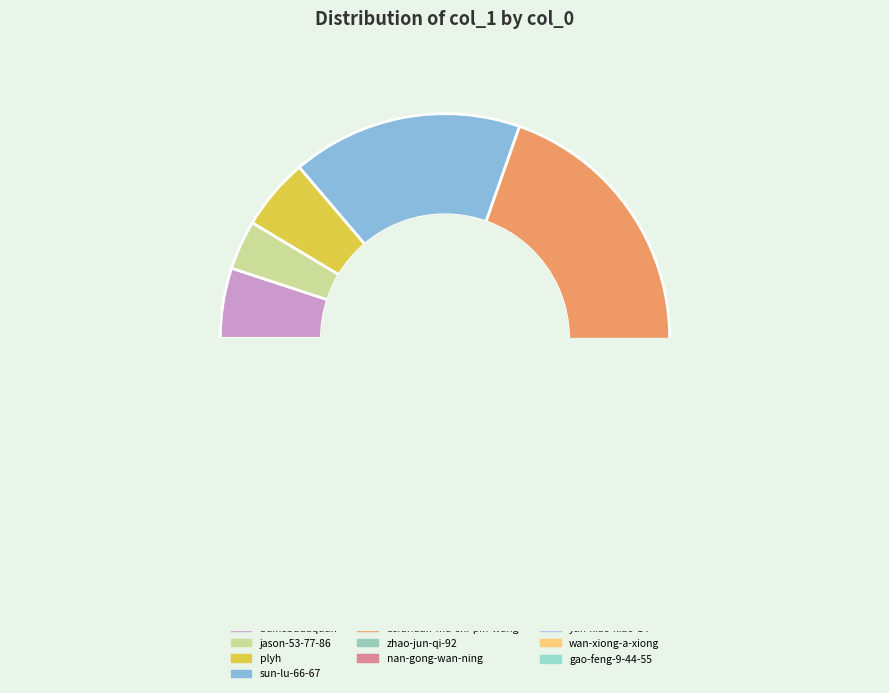

Which has a higher value, gao-feng-9-44-55 or baikebudaquan?

baikebudaquan